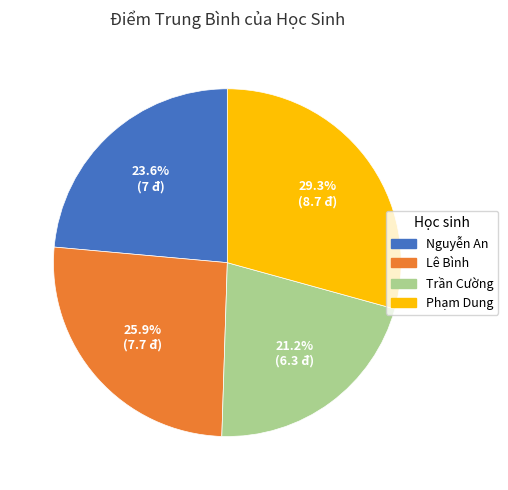

How many slices are in this pie chart?

4